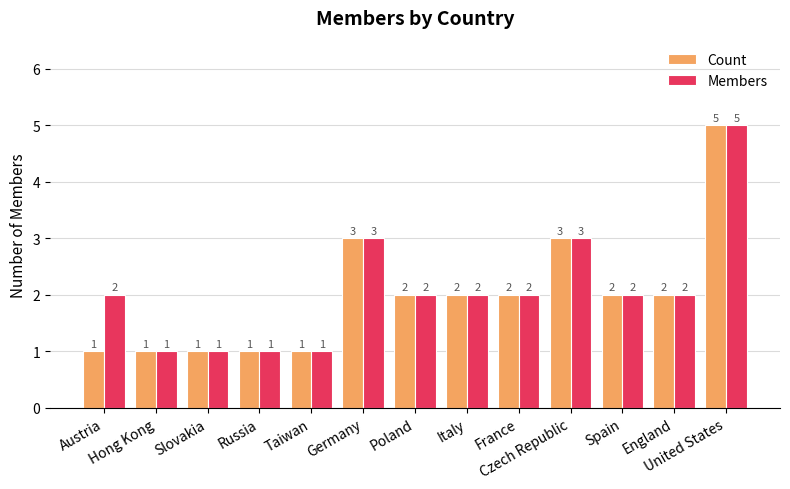

What is the sum of the Members values at Italy and France?

4